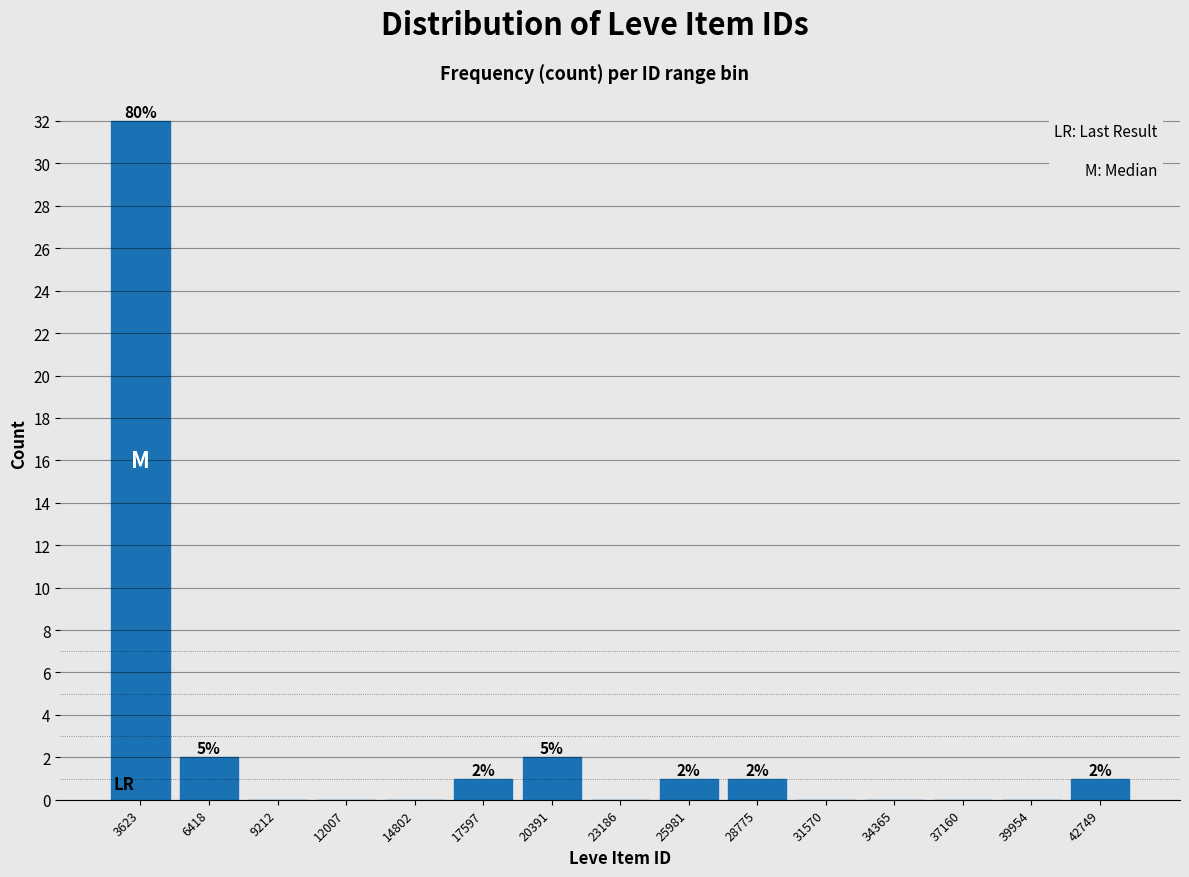

Which range on the x-axis has the tallest bar?

2000 to 5000